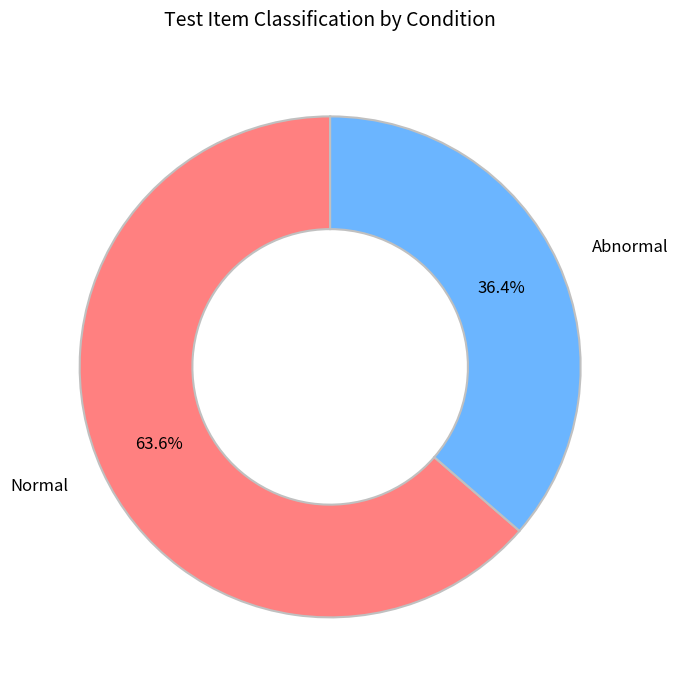

Which category has the biggest portion of the pie?

Normal